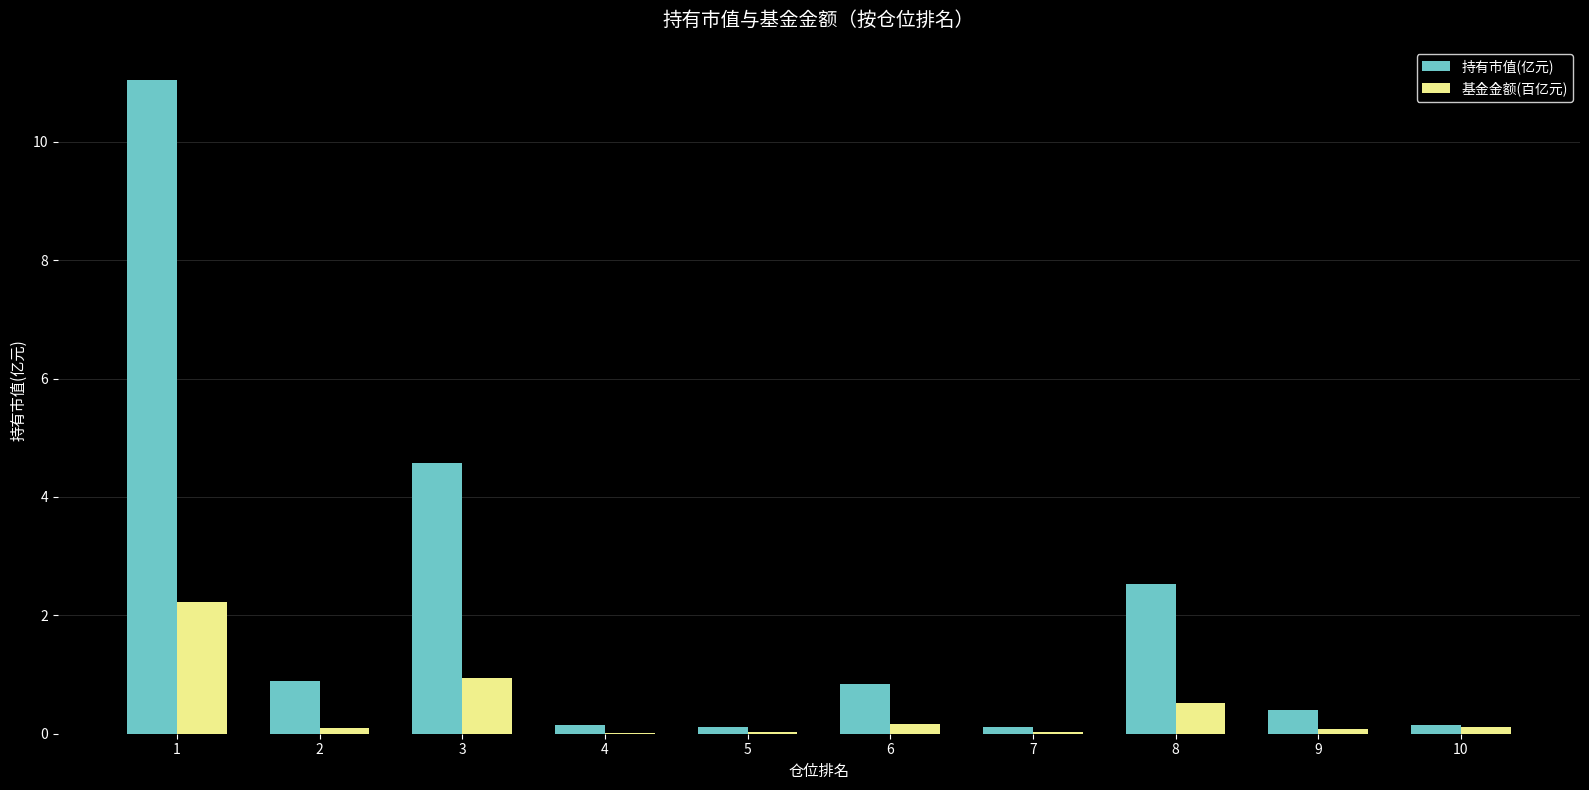

The value of 基金金额(百亿元) at 1 is 1.2. True or false?

False